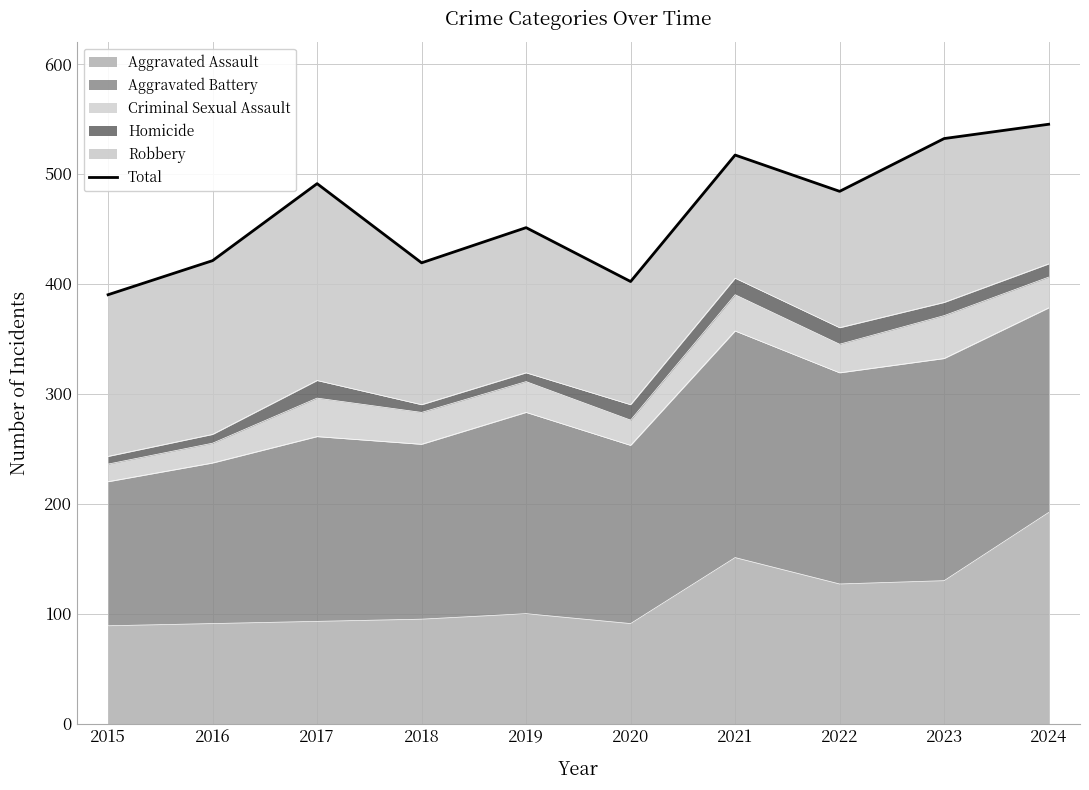

The value at 2020 is 402. True or false?

True